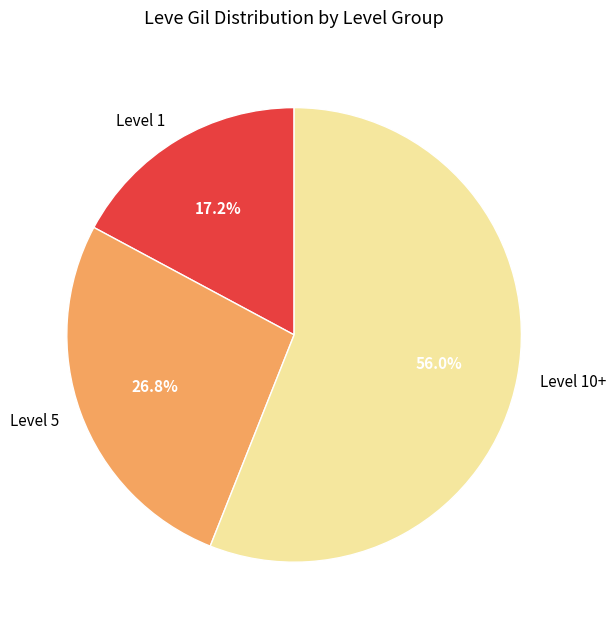

What percentage do Level 10+ and Level 1 together represent?

73.2%